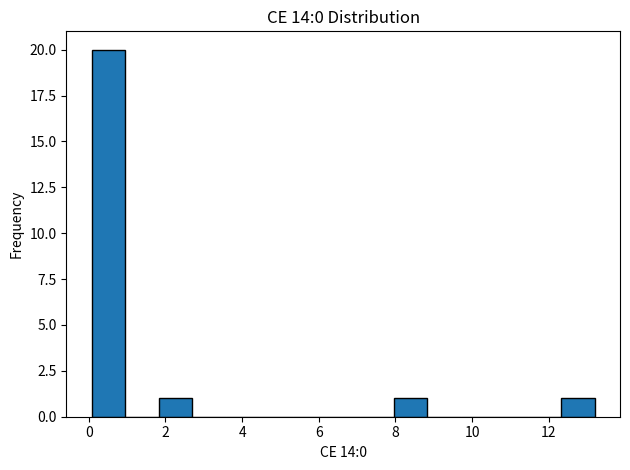

How tall is the bar that spans 0.0 to 1.0 on the x-axis? Neither the bar edges nor the heights are printed on the chart, so give them approximately, as read against the axes.

20